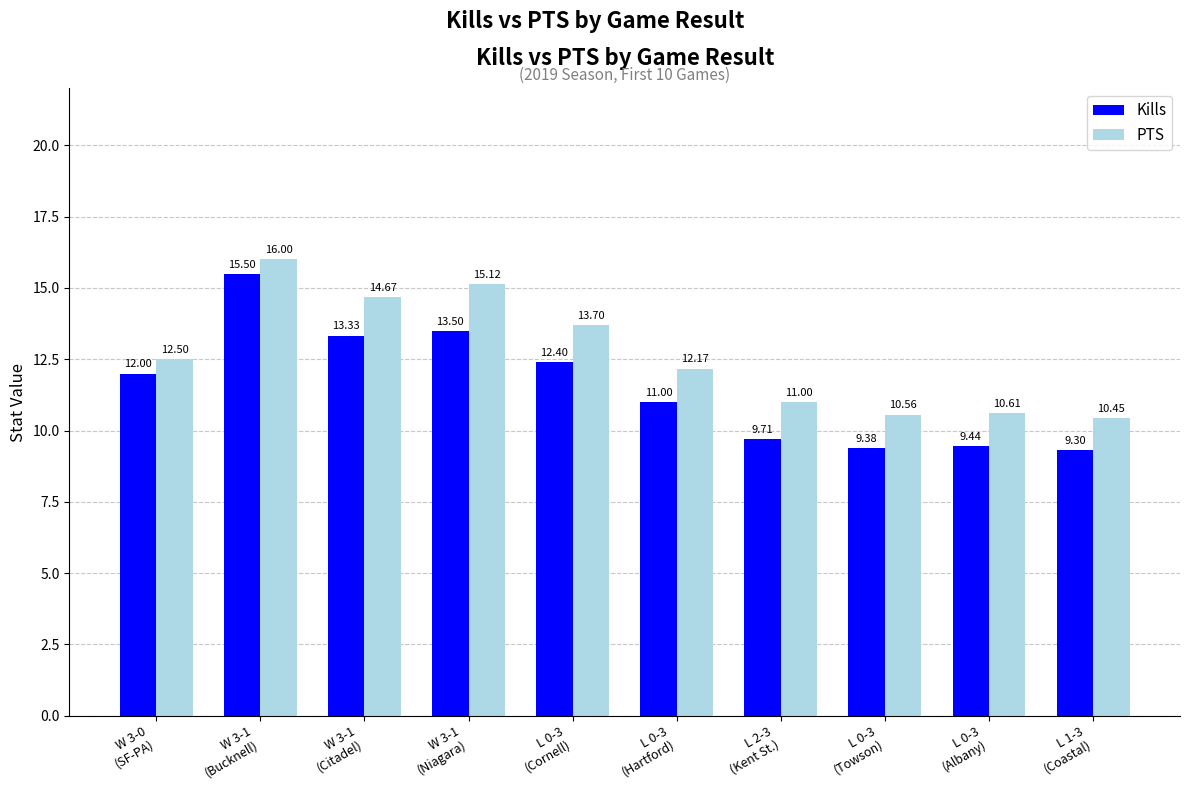

What position from the left is W 3-1
(Niagara)?

4